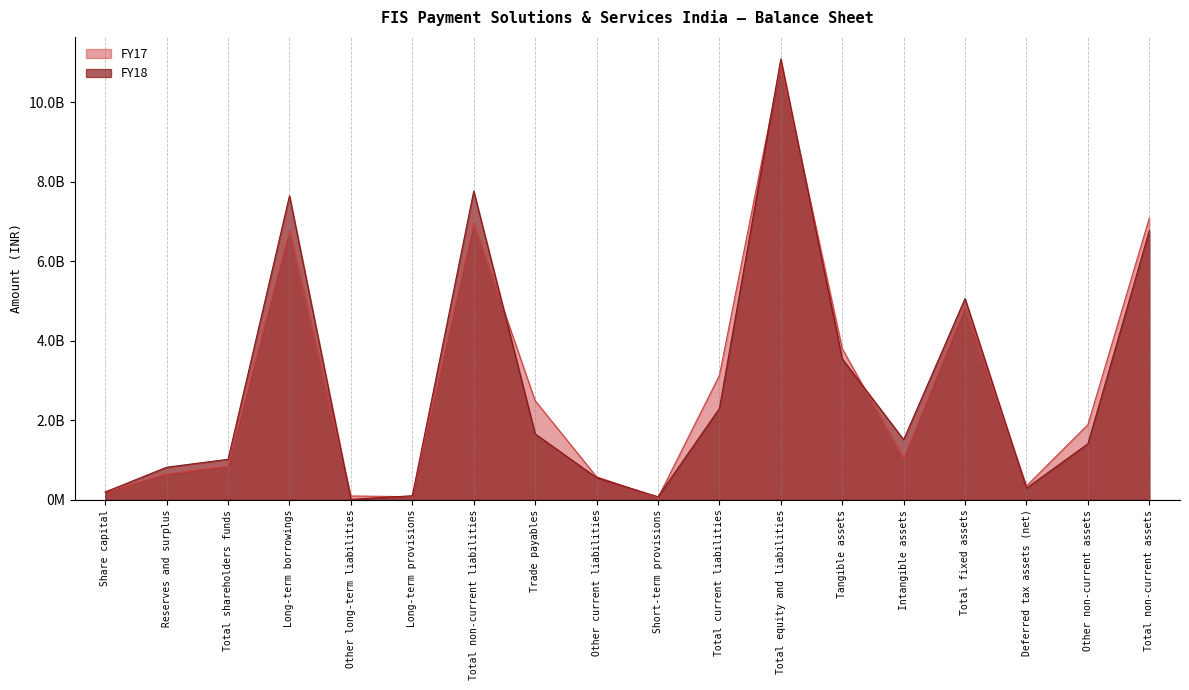

Between which two adjacent categories do FY18 and FY17 first intersect?

Long-term borrowings and Other long-term liabilities